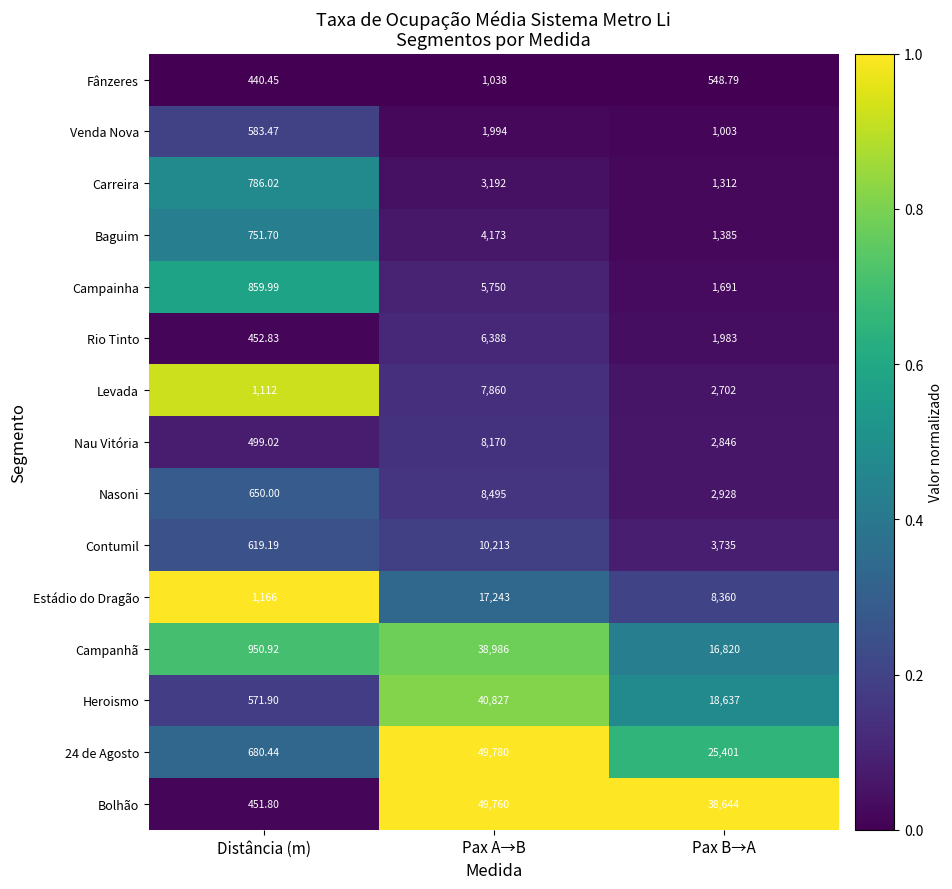

Which series has the largest total across all categories?

Bolhão